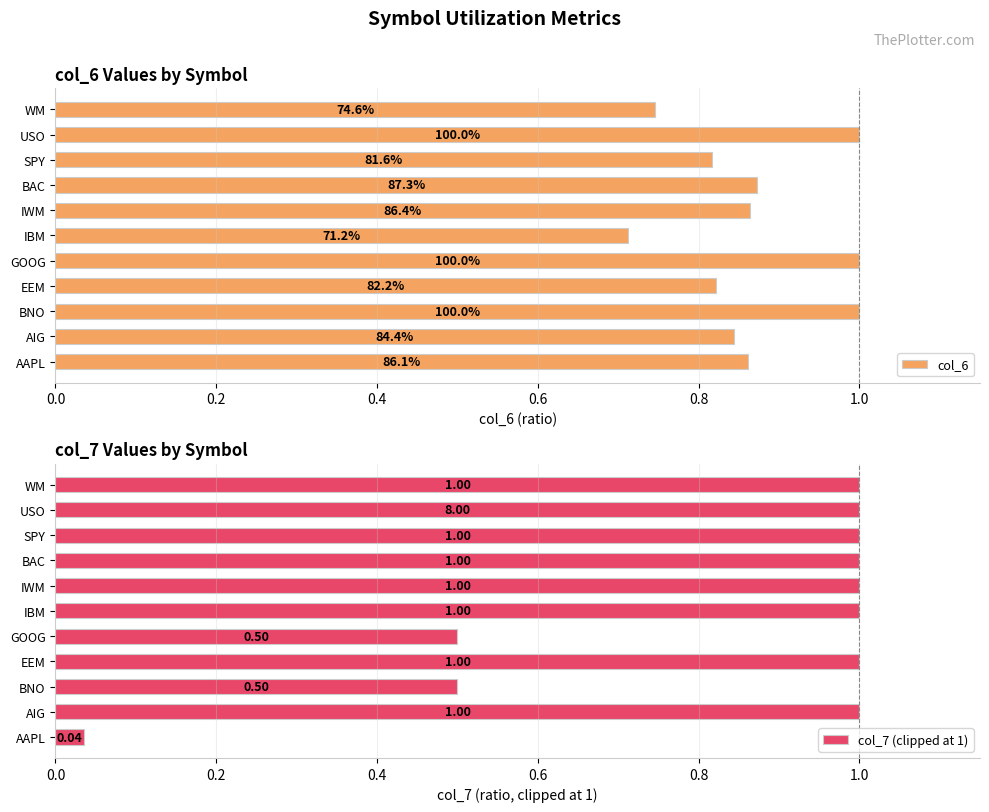

At which label does col_7 (clipped at 1) reach its minimum?

AAPL